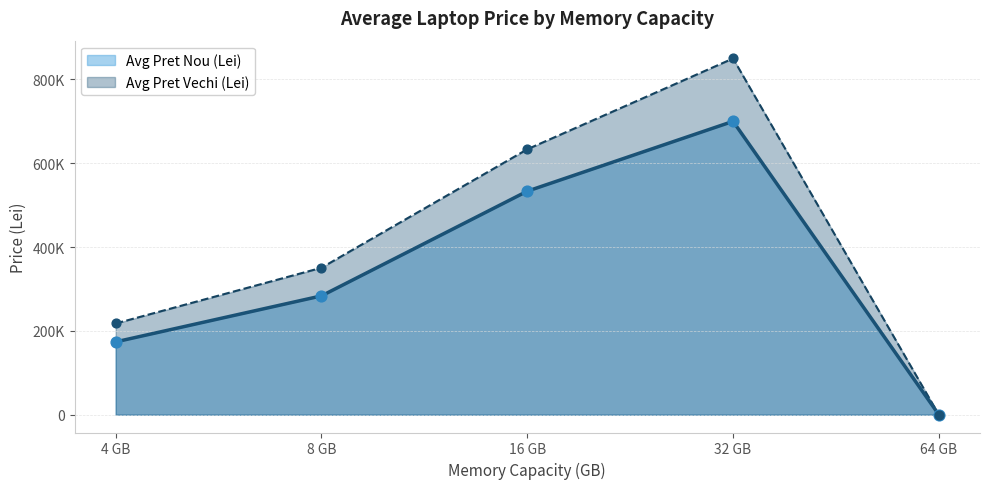

What are all the series names shown in the legend?

Avg Pret Nou (Lei), Avg Pret Vechi (Lei)